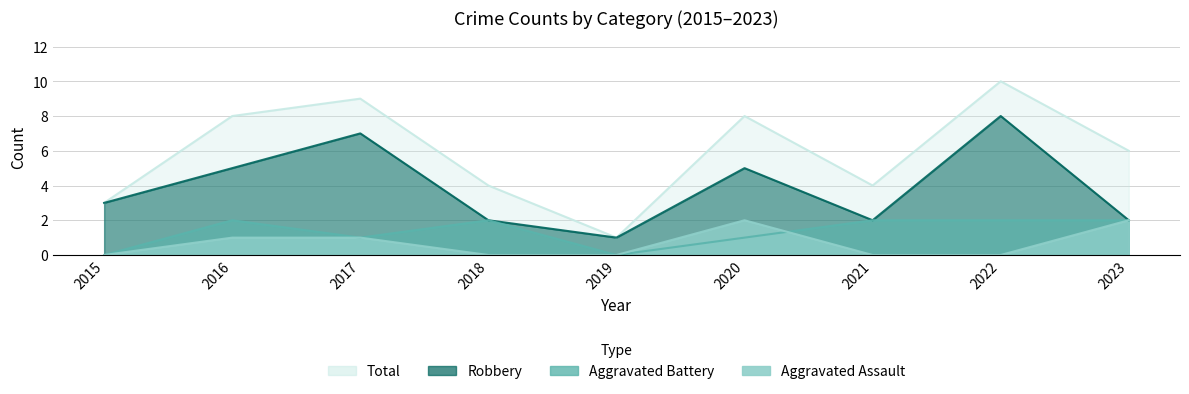

What value does the Aggravated Battery series have at 2016?

2